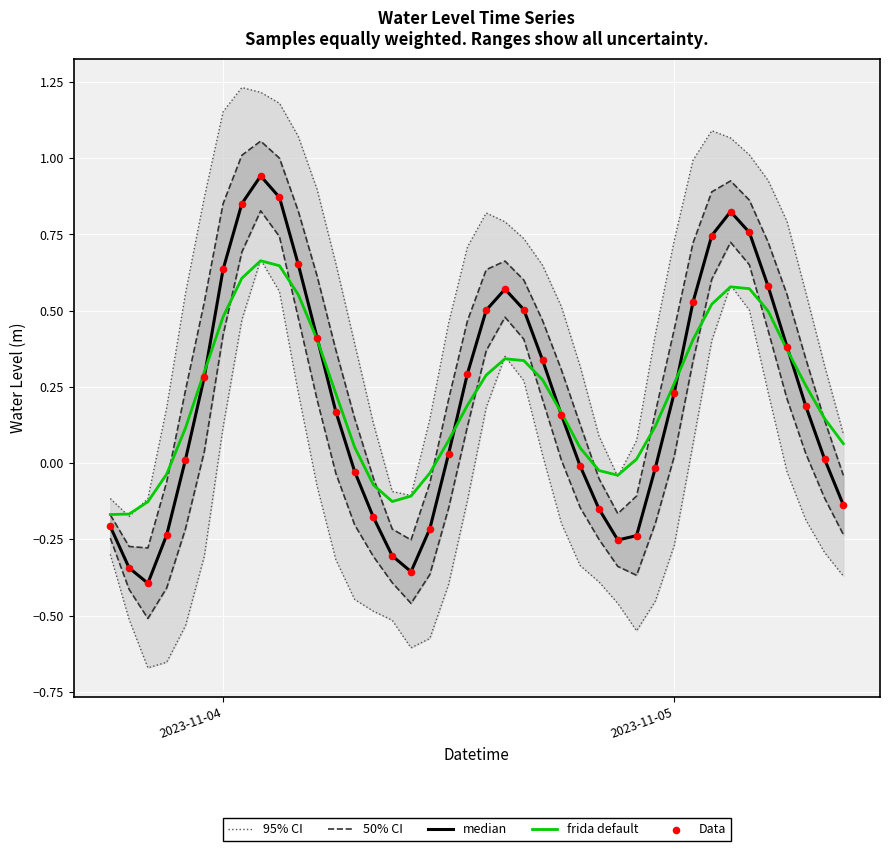

At how many categories does at least one series exceed 1?

8